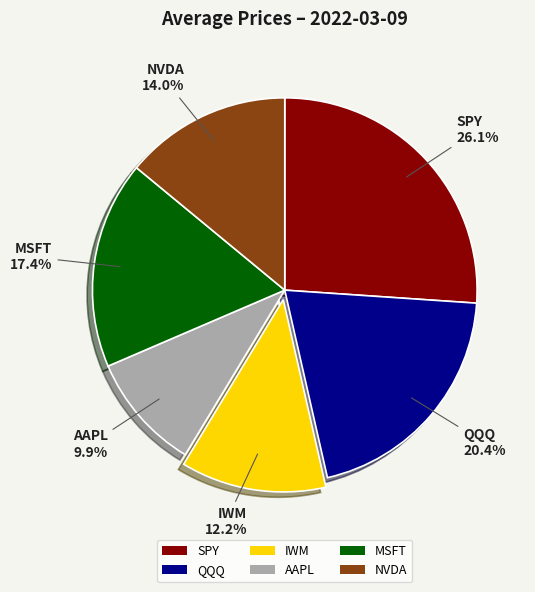

True or false: SPY accounts for 26% of the total.

True